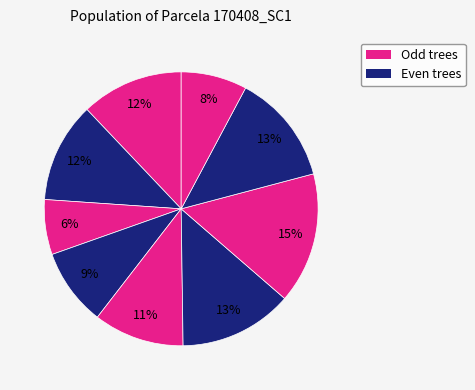

How many slices are in this pie chart?

9